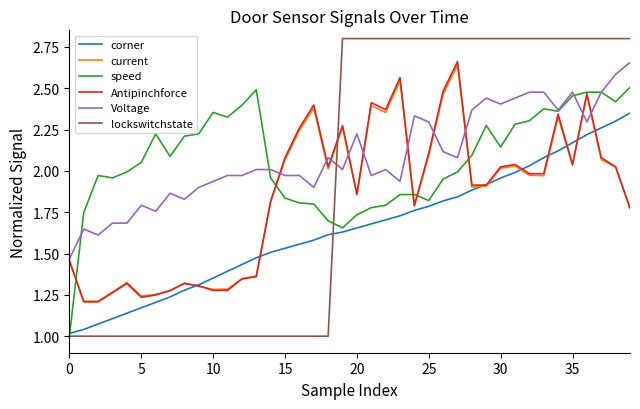

Is this an area chart (filled region under the line)?

No